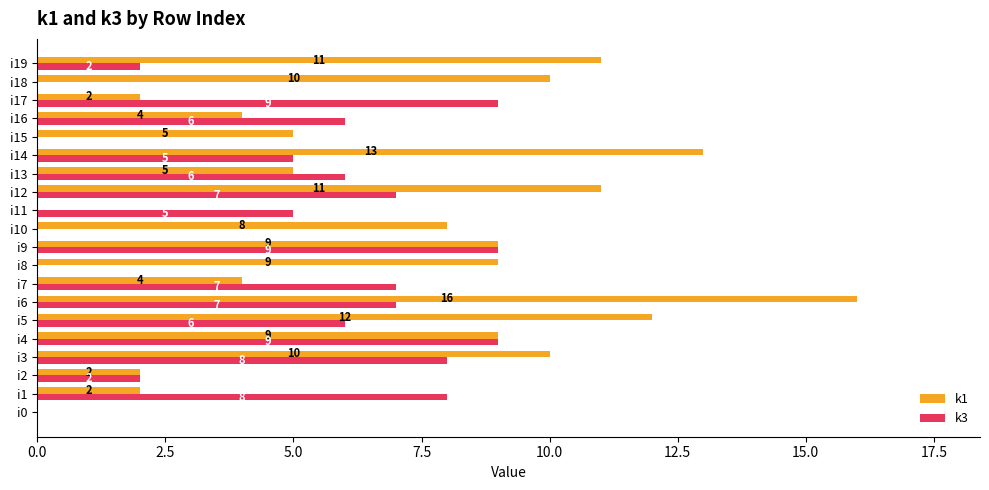

True or false: k3 has a value of 9 at i16.

False